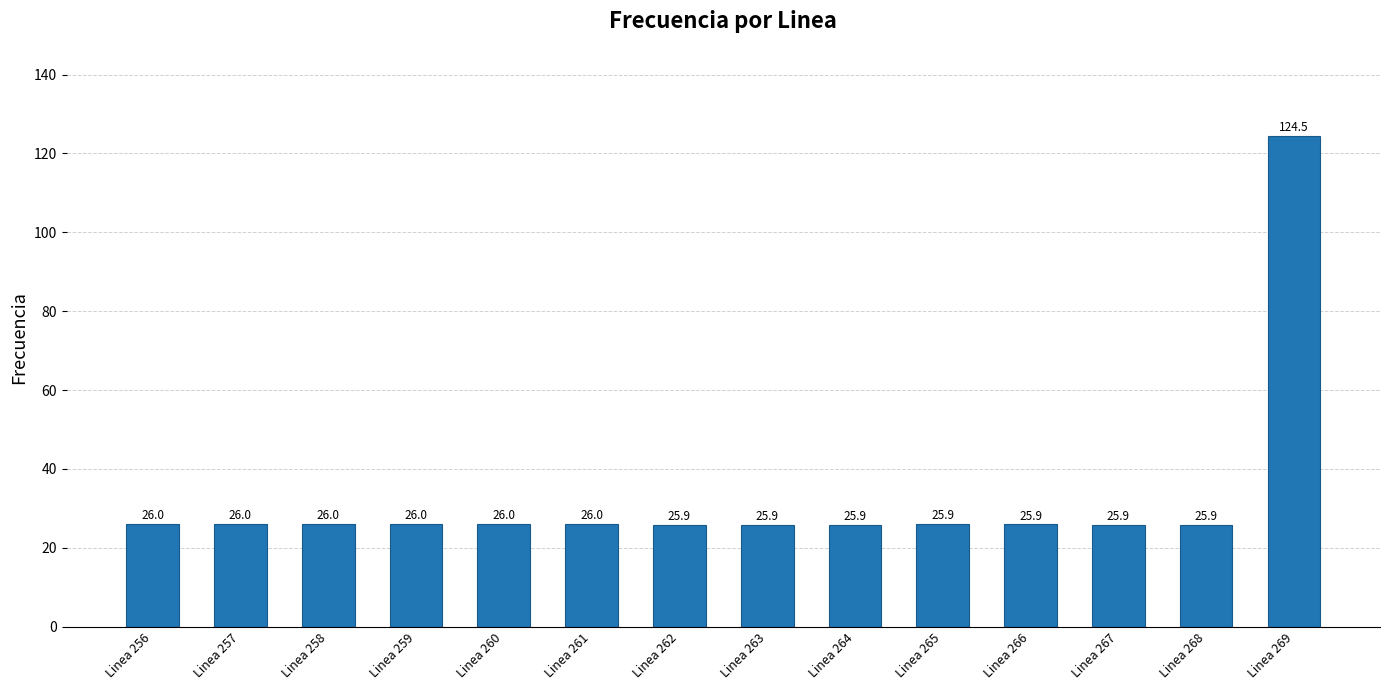

What is the sum of all values?

461.6